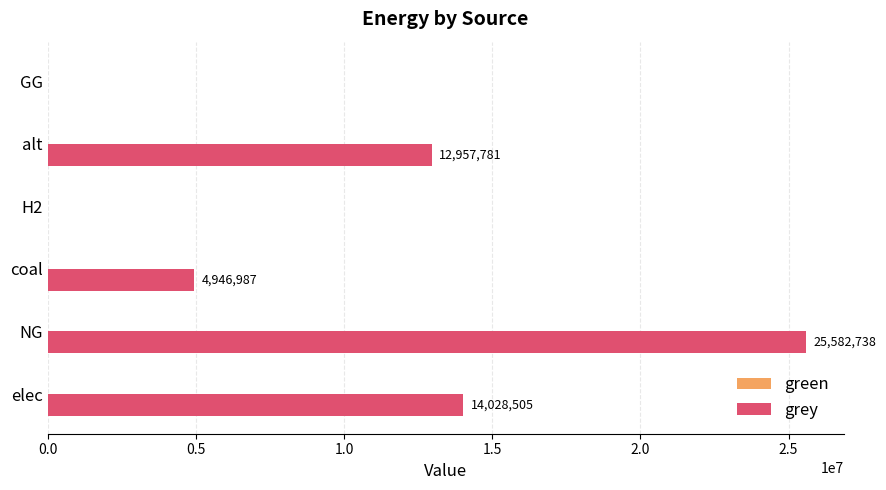

The value at alt is 5847969.9. True or false?

False